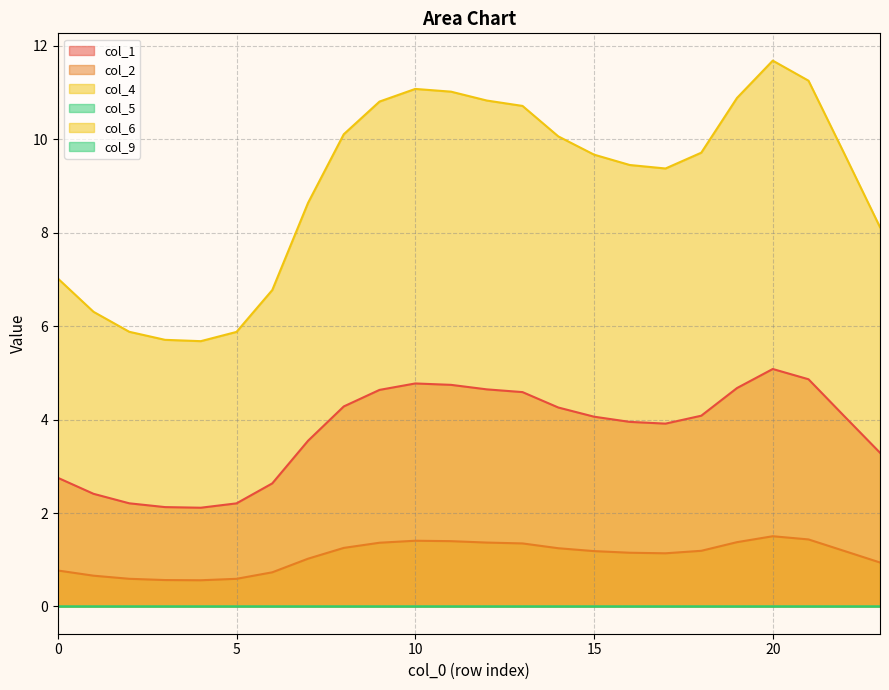

Which series has the widest spread of values?

col_4